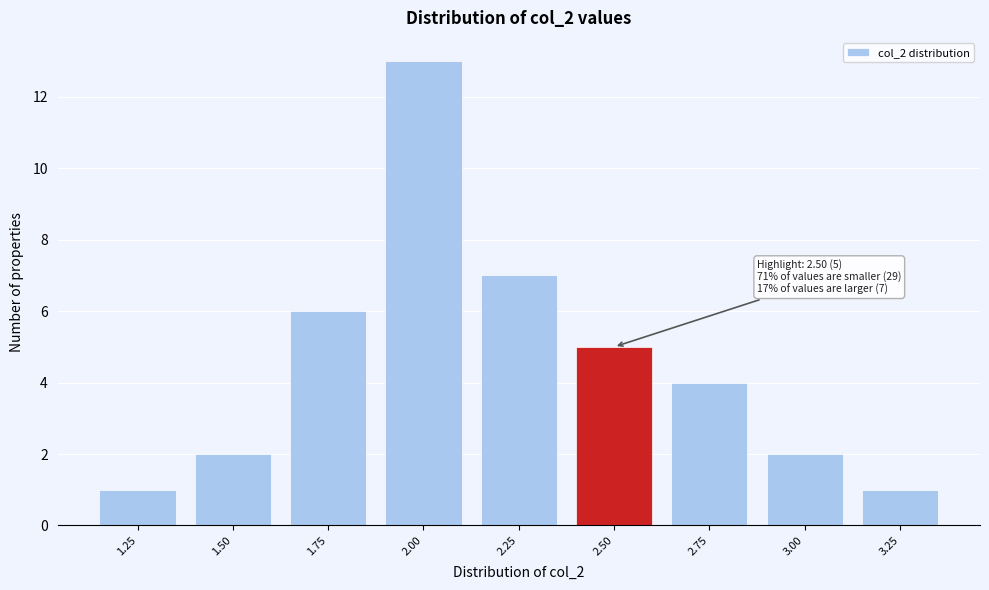

Reading left to right, extract all data points from this chart.

1	2	6	13	7	5	4	2	1